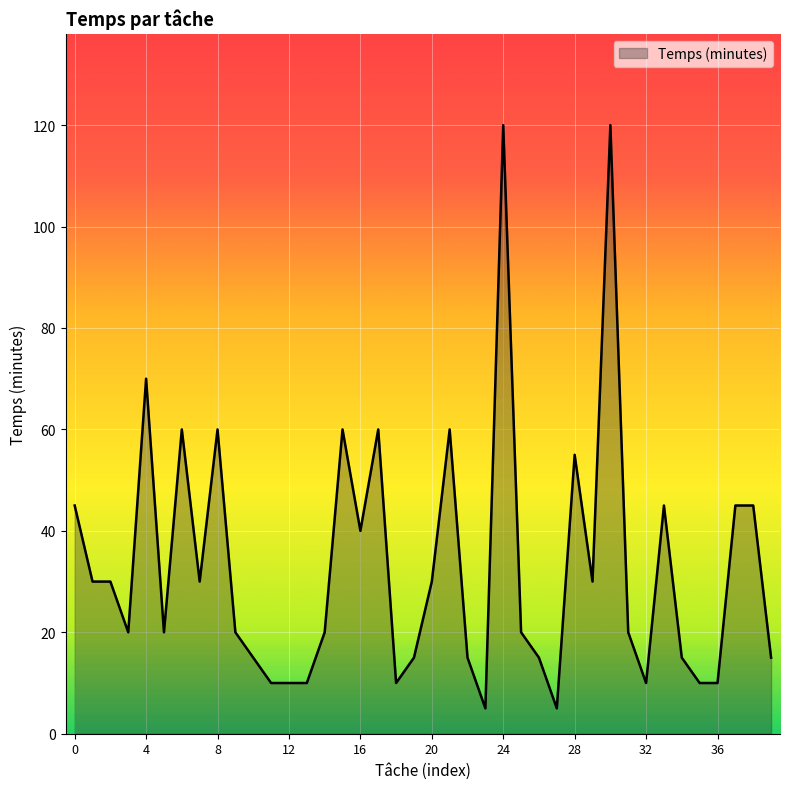

What is the minimum value shown in the chart?

5